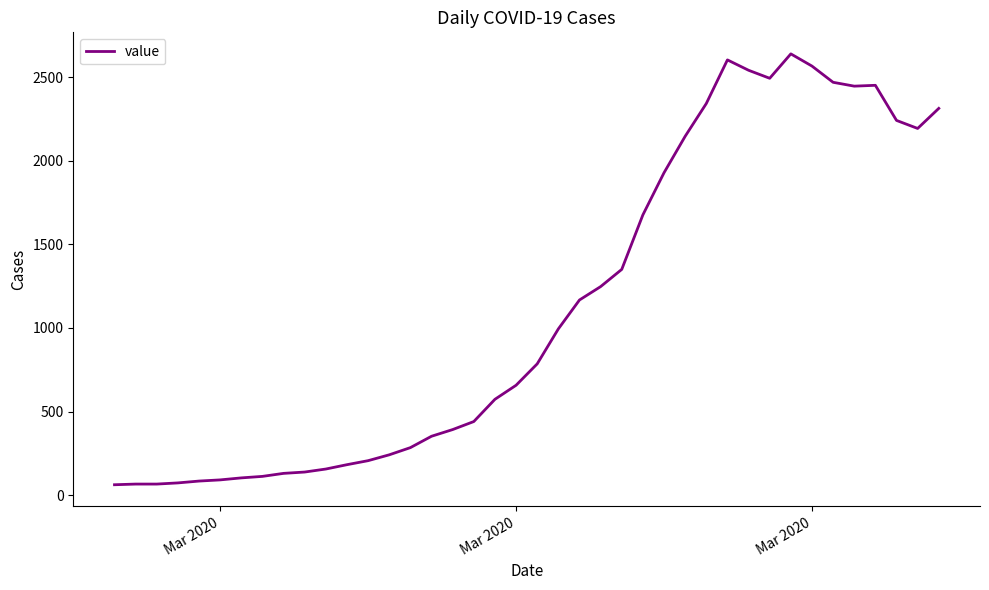

What is the difference between the maximum and minimum values?

2577